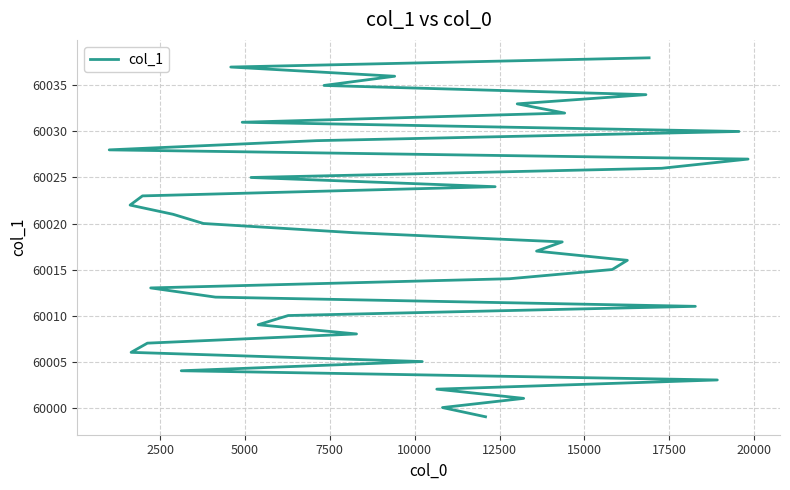

What is the sum of all values?

2400740